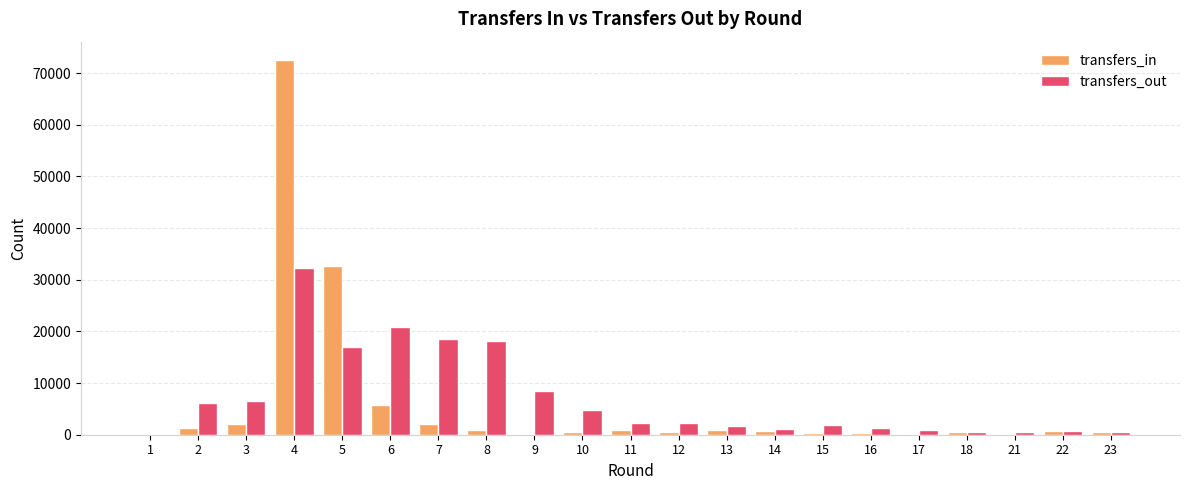

Where is transfers_out nearest to the value 16169?

5